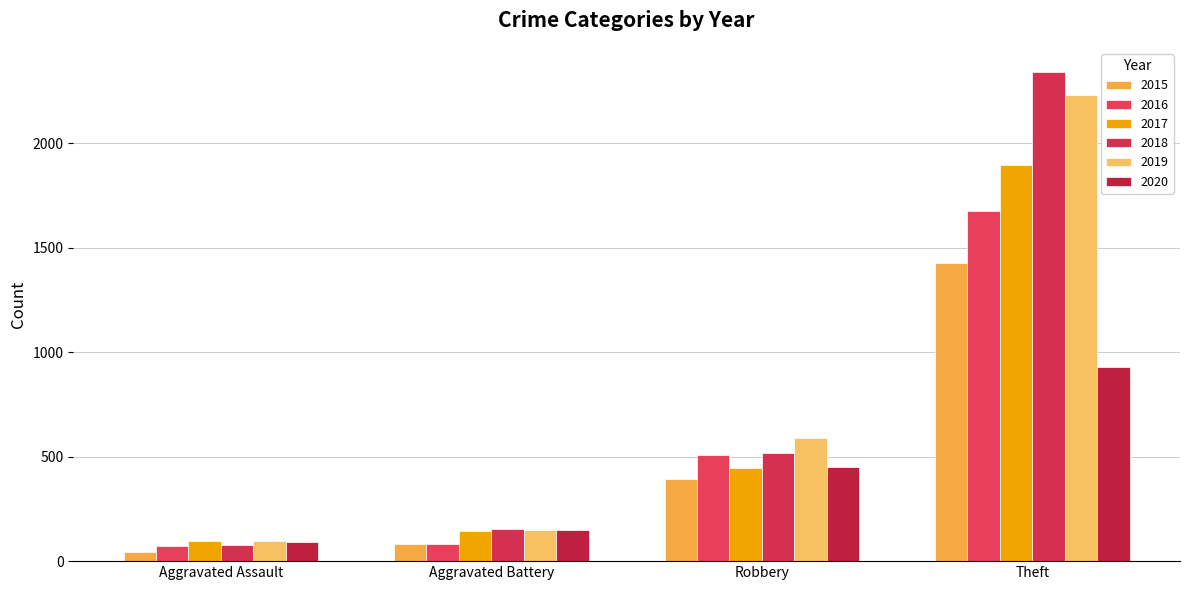

How many data points does each series have?

4